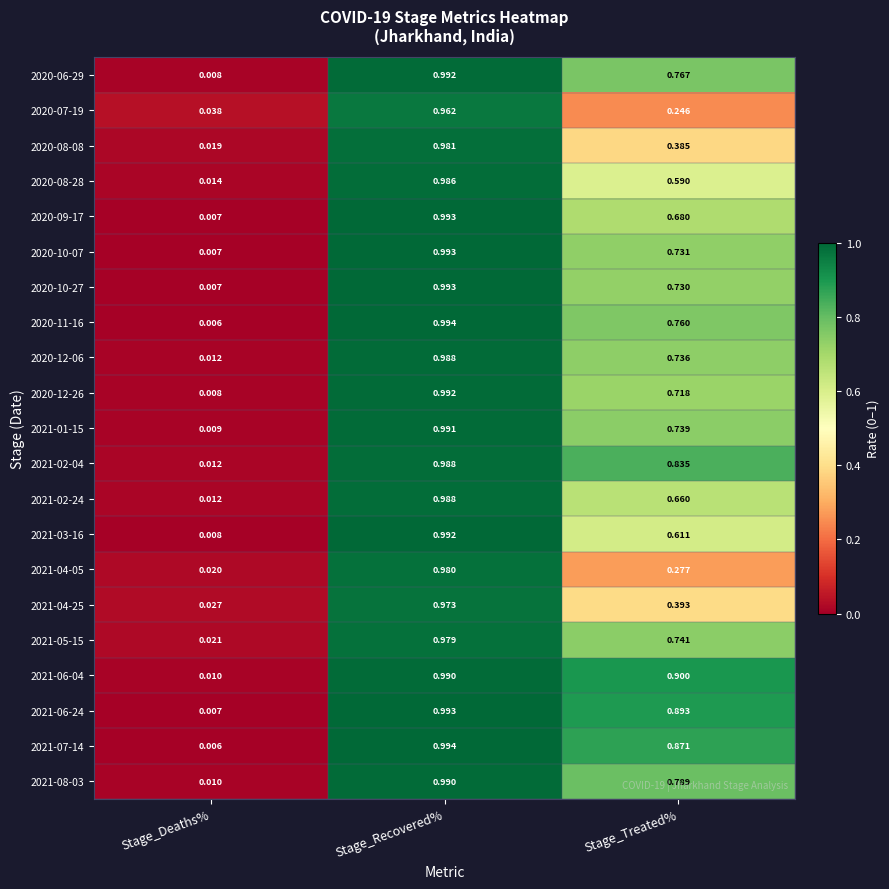

List the labels in order of 2020-08-28 value, largest first.

Stage_Recovered%, Stage_Treated%, Stage_Deaths%